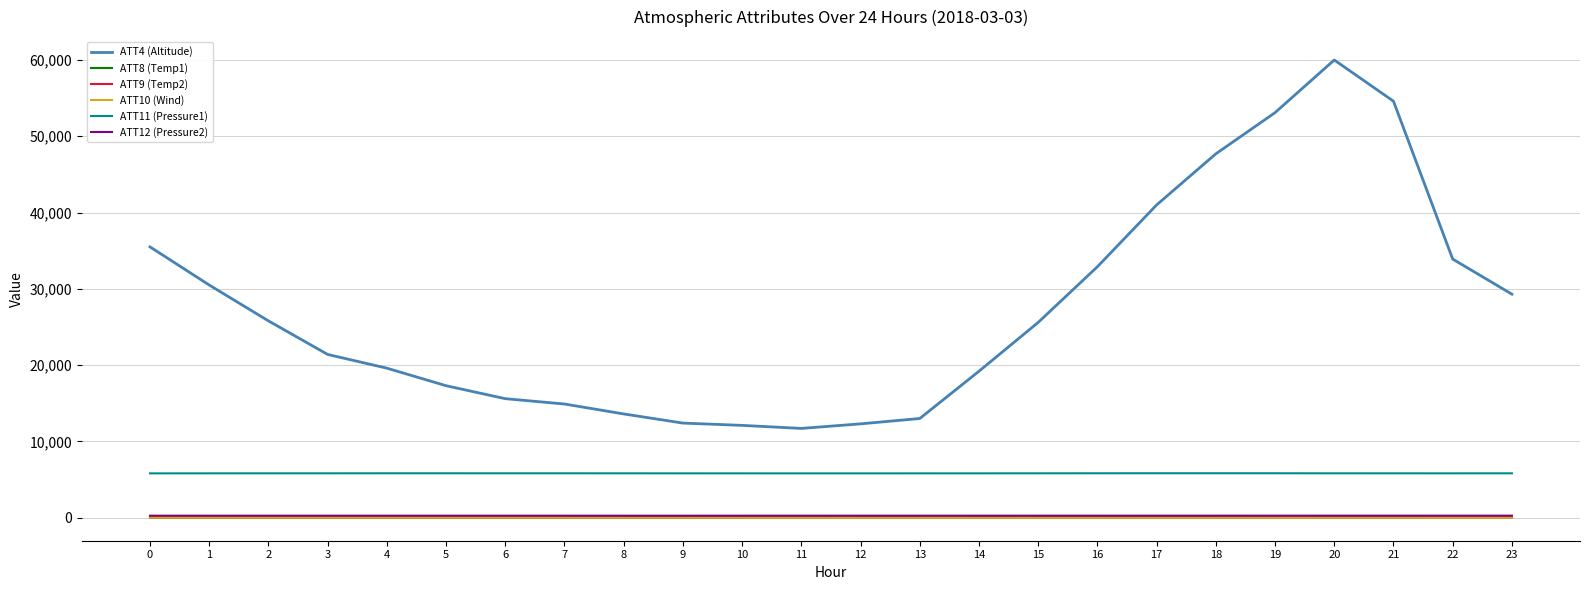

True or false: ATT4 (Altitude) and ATT12 (Pressure2) intersect in this chart.

False